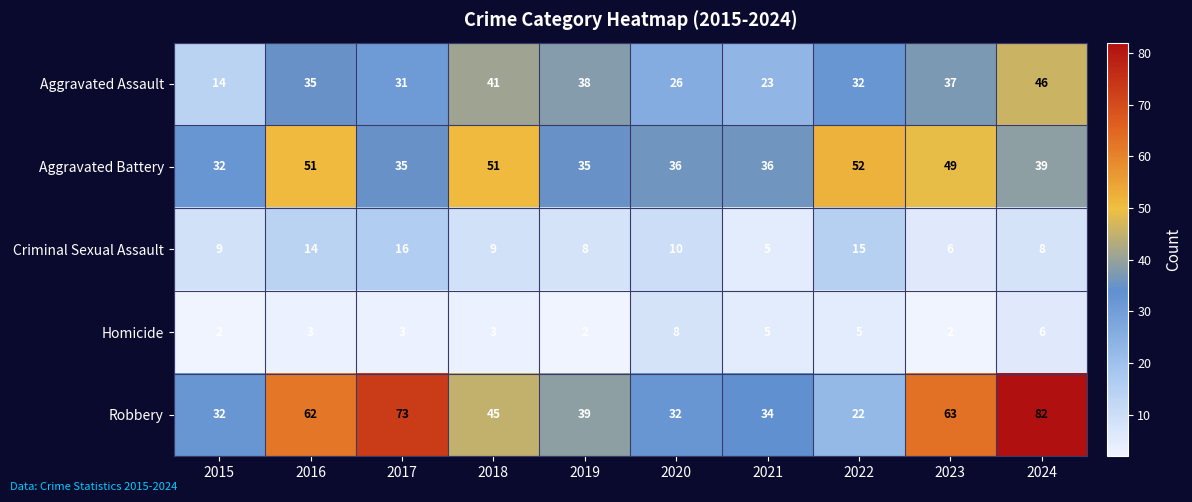

What is the difference between the maximum and second lowest values in the Criminal Sexual Assault series?

10